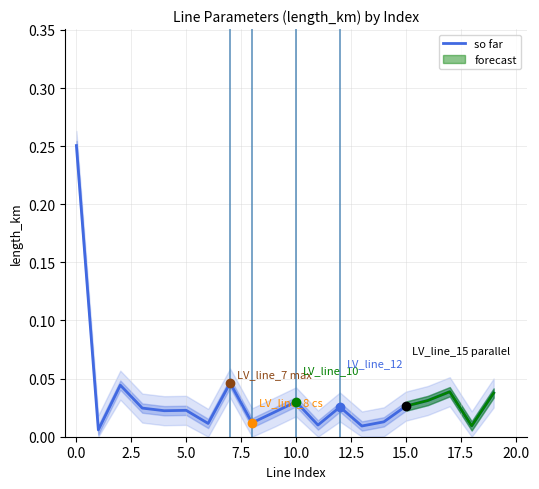

Does the chart display data point markers on the line(s)?

No